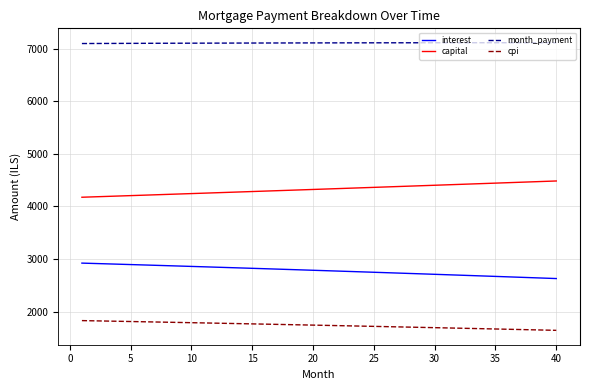

What is the lowest value of the month_payment series?

7096.3